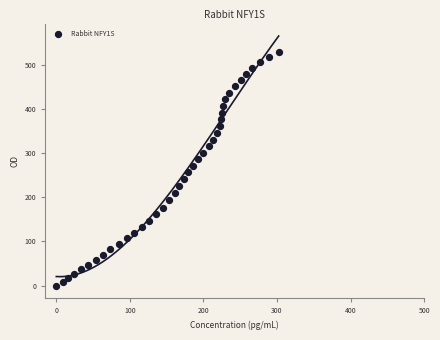

What is the range of X values (max minus min)?

302.2